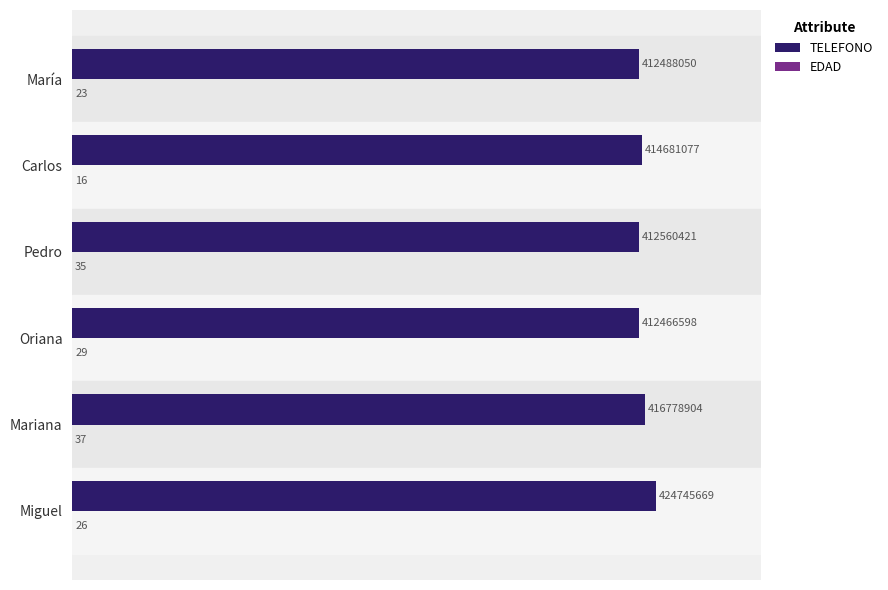

At which category does the chart reach its peak across all series?

Miguel